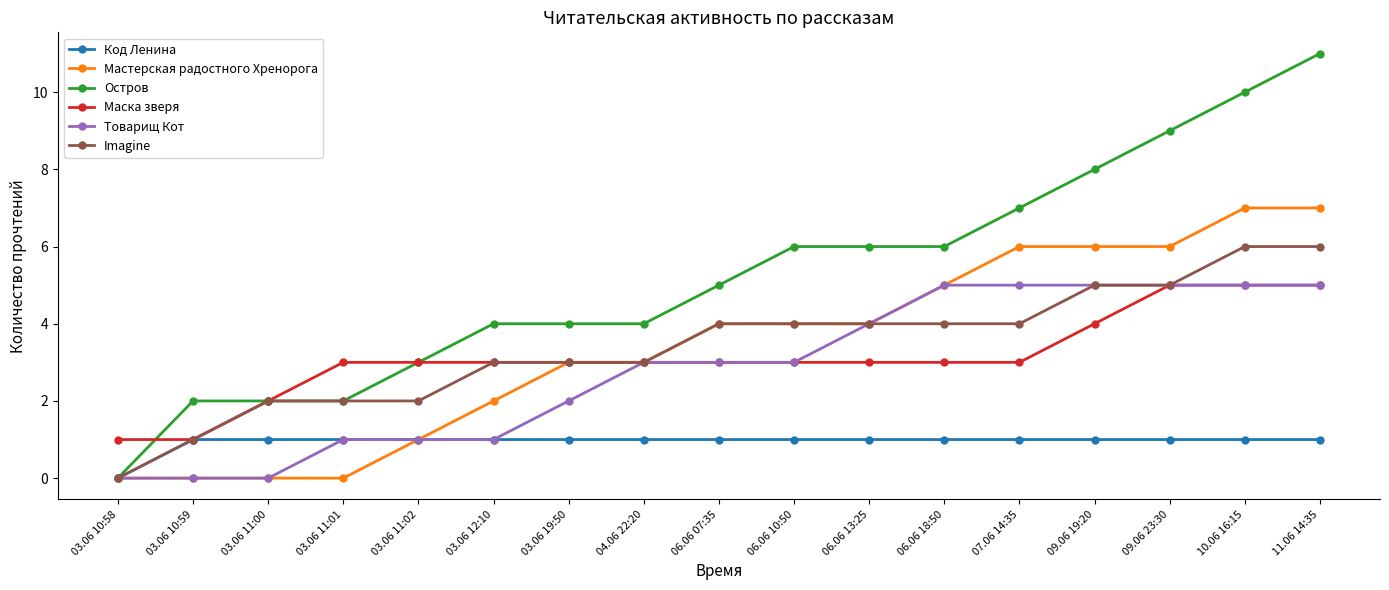

Between 03.06 19:50 and 09.06 19:20, which series saw the biggest shift?

Остров